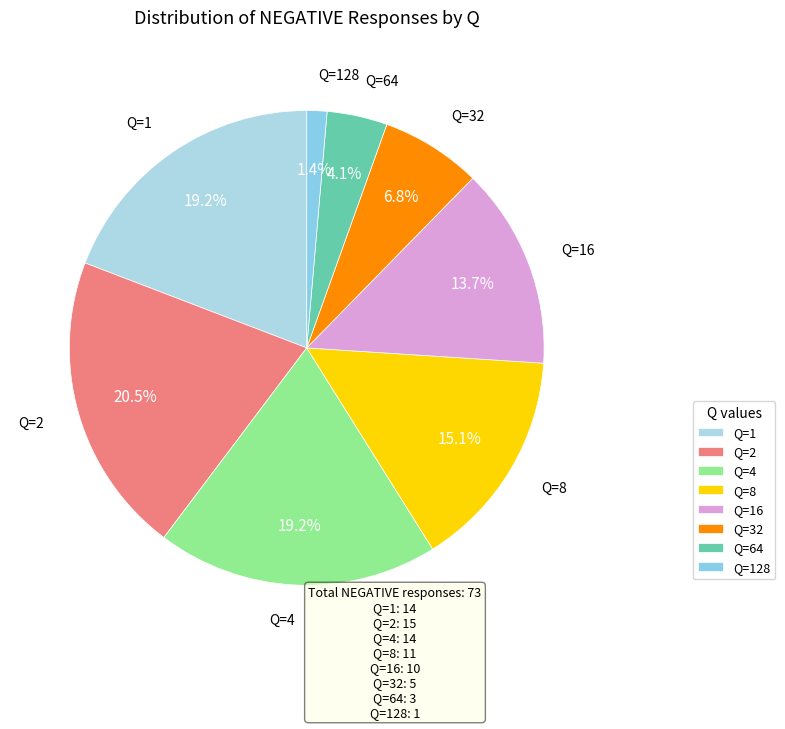

What is the largest slice in the pie chart?

Q=2